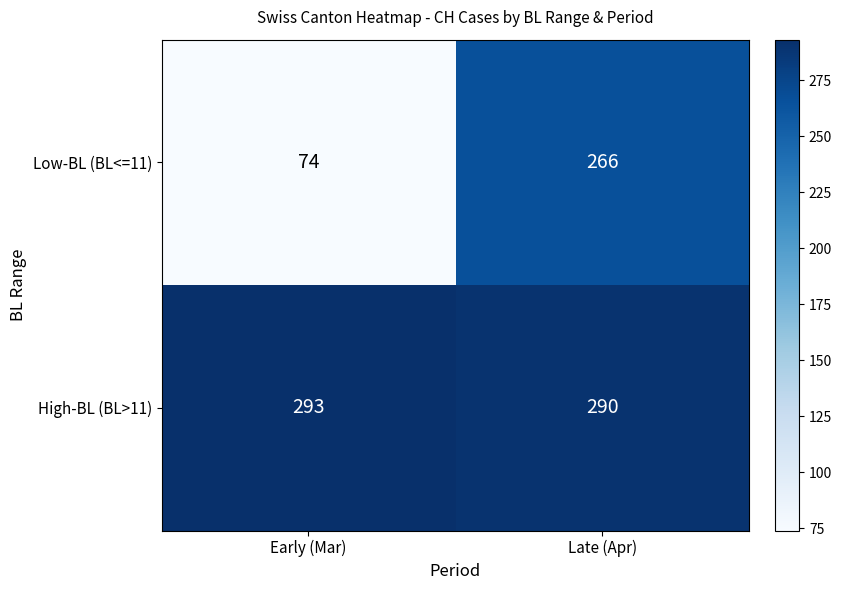

List the series in order of their overall mean, highest first.

High-BL (BL>11), Low-BL (BL<=11)